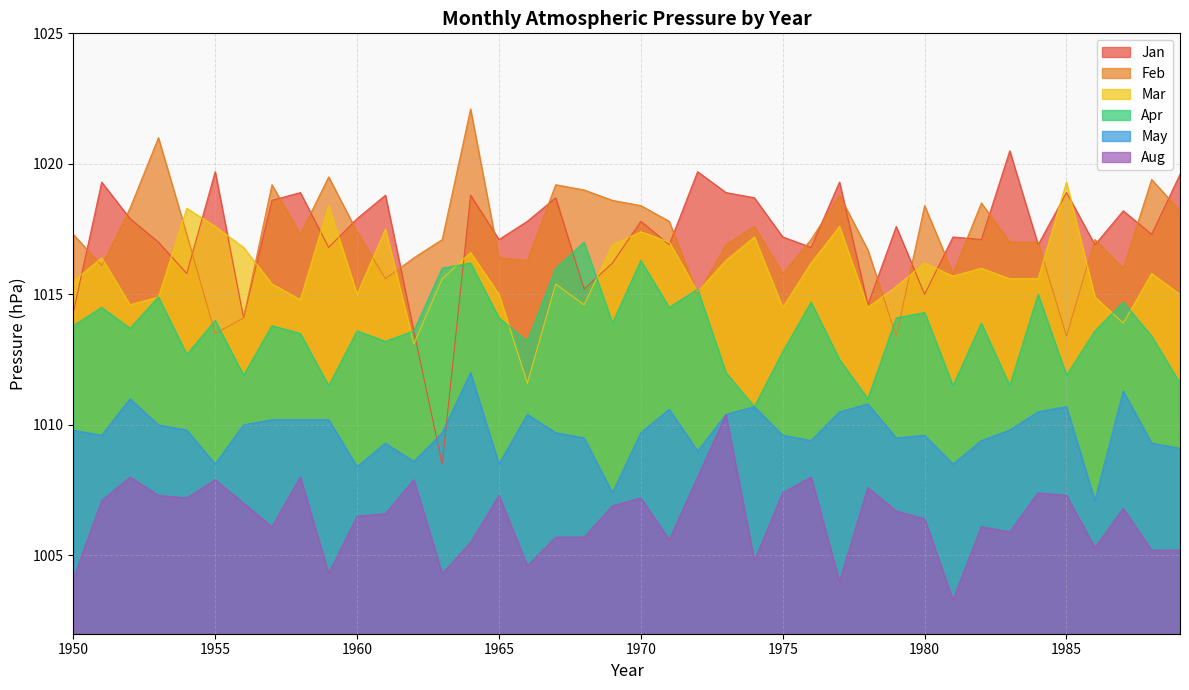

Reading left to right, transcribe all the data shown in this chart.

Jan: 1014.3	1019.3	1017.9	1017.0	1015.8	1019.7	1014.1	1018.6	1018.9	1016.8	1017.9	1018.8	1013.6	1008.5	1018.8	1017.1	1017.8	1018.7	1015.2	1016.2	1017.8	1016.9	1019.7	1018.9	1018.7	1017.2	1016.8	1019.3	1014.6	1017.6	1015.0	1017.2	1017.1	1020.5	1016.9	1018.9	1016.9	1018.2	1017.3	1019.6
Feb: 1017.3	1016.1	1018.3	1021.0	1017.3	1013.5	1014.1	1019.2	1017.3	1019.5	1017.4	1015.6	1016.4	1017.1	1022.1	1016.4	1016.3	1019.2	1019.0	1018.6	1018.4	1017.8	1015.0	1016.9	1017.6	1015.8	1017.1	1018.8	1016.7	1013.4	1018.4	1015.8	1018.5	1017.0	1017.0	1013.4	1017.1	1016.0	1019.4	1018.2
Mar: 1015.5	1016.4	1014.6	1014.9	1018.3	1017.6	1016.8	1015.4	1014.8	1018.4	1015.0	1017.5	1013.1	1015.6	1016.6	1015.0	1011.6	1015.4	1014.6	1016.9	1017.4	1017.0	1015.1	1016.3	1017.2	1014.5	1016.2	1017.6	1014.5	1015.3	1016.2	1015.7	1016.0	1015.6	1015.6	1019.3	1014.9	1013.9	1015.8	1015.0
Apr: 1013.8	1014.5	1013.7	1014.9	1012.7	1014.0	1011.9	1013.8	1013.5	1011.5	1013.6	1013.2	1013.6	1016.0	1016.2	1014.1	1013.2	1016.0	1017.0	1013.9	1016.3	1014.5	1015.2	1012.0	1010.7	1012.8	1014.7	1012.5	1011.0	1014.1	1014.3	1011.5	1013.9	1011.5	1015.0	1011.9	1013.6	1014.7	1013.4	1011.6
May: 1009.8	1009.6	1011.0	1010.0	1009.8	1008.5	1010.0	1010.2	1010.2	1010.2	1008.4	1009.3	1008.6	1009.7	1012.0	1008.5	1010.4	1009.7	1009.5	1007.4	1009.7	1010.6	1009.0	1010.4	1010.7	1009.6	1009.4	1010.5	1010.8	1009.5	1009.6	1008.5	1009.4	1009.8	1010.5	1010.7	1007.1	1011.3	1009.3	1009.1
Aug: 1004.1	1007.1	1008.0	1007.3	1007.2	1007.9	1007.0	1006.1	1008.0	1004.3	1006.5	1006.6	1007.9	1004.3	1005.5	1007.3	1004.6	1005.7	1005.7	1006.9	1007.2	1005.6	1008.0	1010.4	1004.8	1007.4	1008.0	1004.0	1007.6	1006.7	1006.4	1003.3	1006.1	1005.9	1007.4	1007.3	1005.3	1006.8	1005.2	1005.2